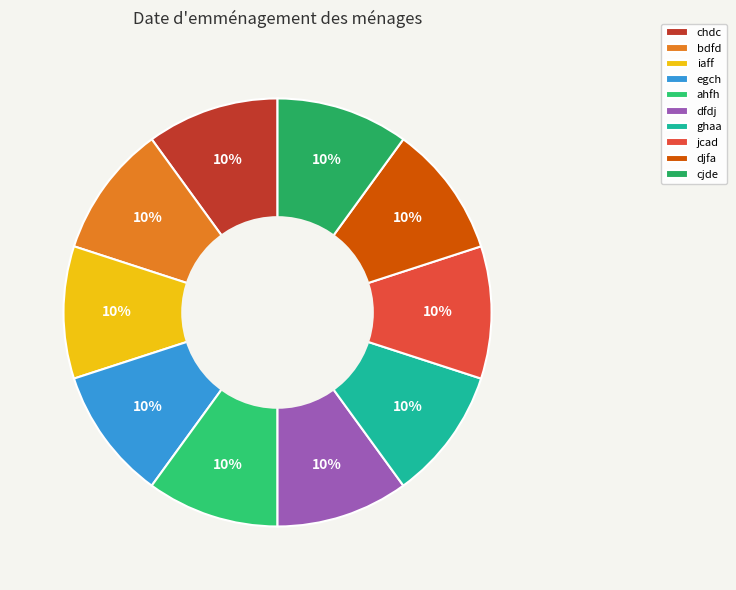

Rank the categories by value from highest to lowest.

jcad, egch, ghaa, iaff, bdfd, djfa, dfdj, ahfh, cjde, chdc